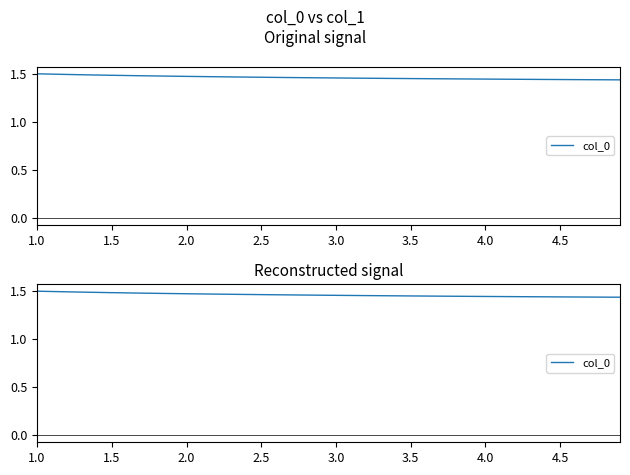

True or false: the data shows 2.1 at 17.

False